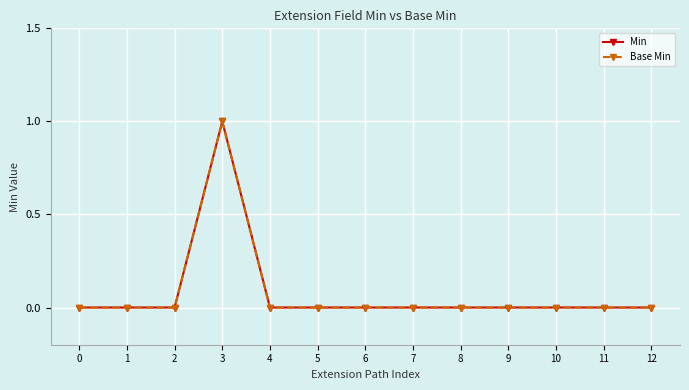

Is this an area chart (filled region under the line)?

No